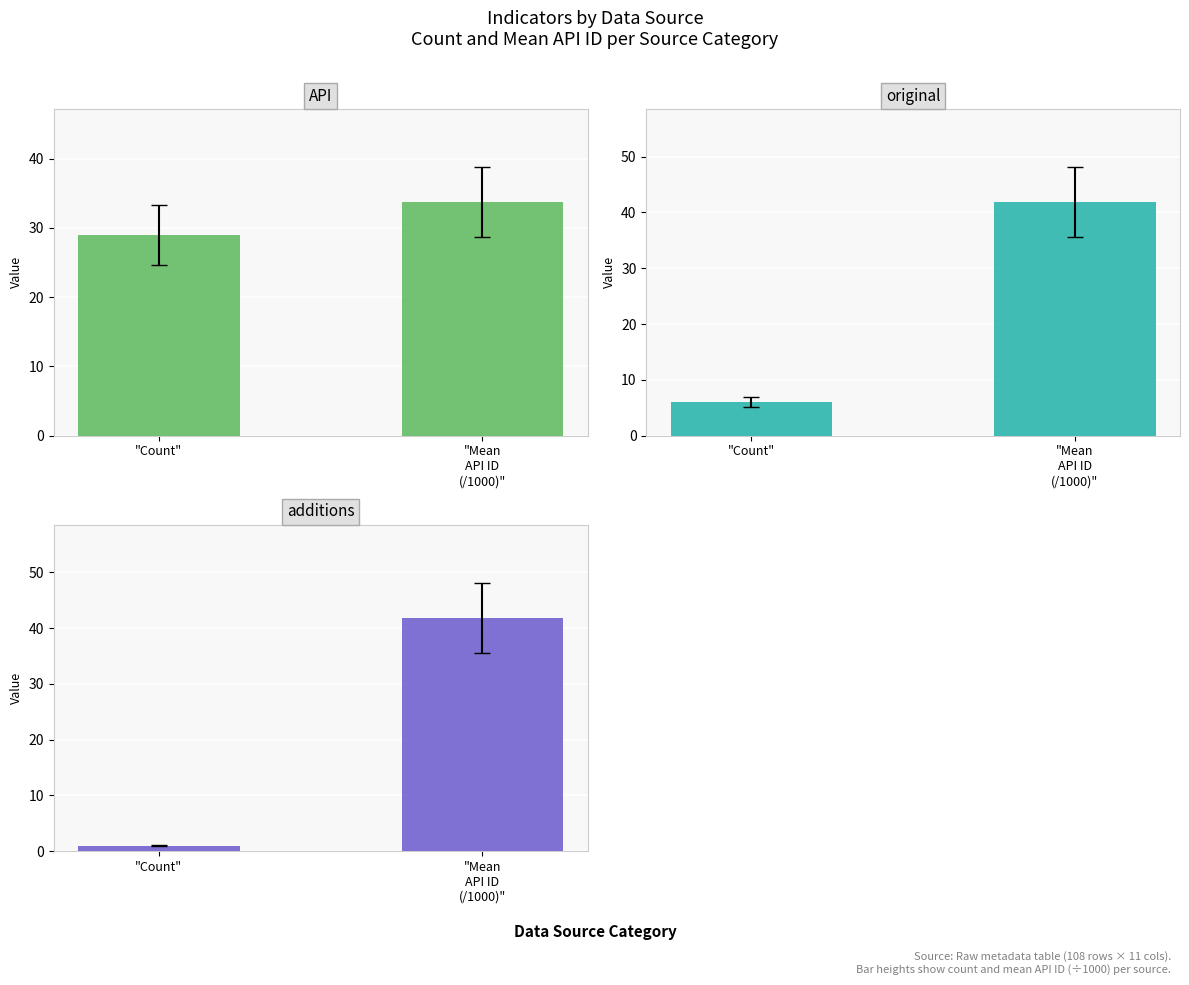

Reading right to left, transcribe all the data shown in this chart.

API: "Mean
API ID
(/1000)"=33.7	"Count"=29.0
original: "Mean
API ID
(/1000)"=41.8	"Count"=6.0
additions: "Mean
API ID
(/1000)"=41.8	"Count"=1.0